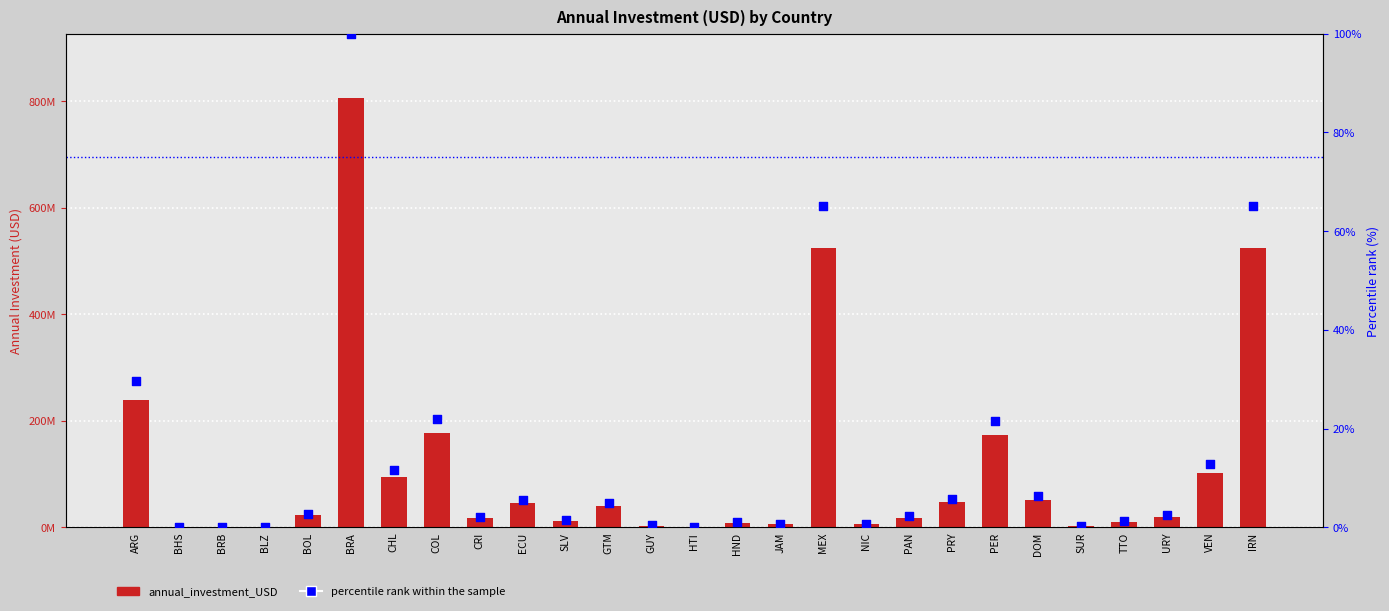

What is the total value across all series at HTI?

798160.1